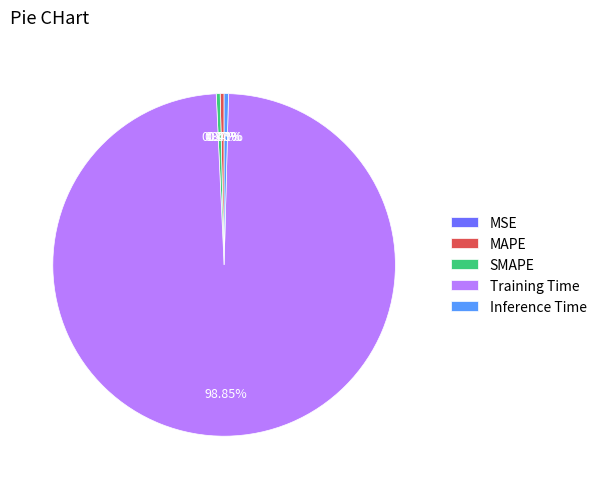

Count the number of slices in the pie.

5